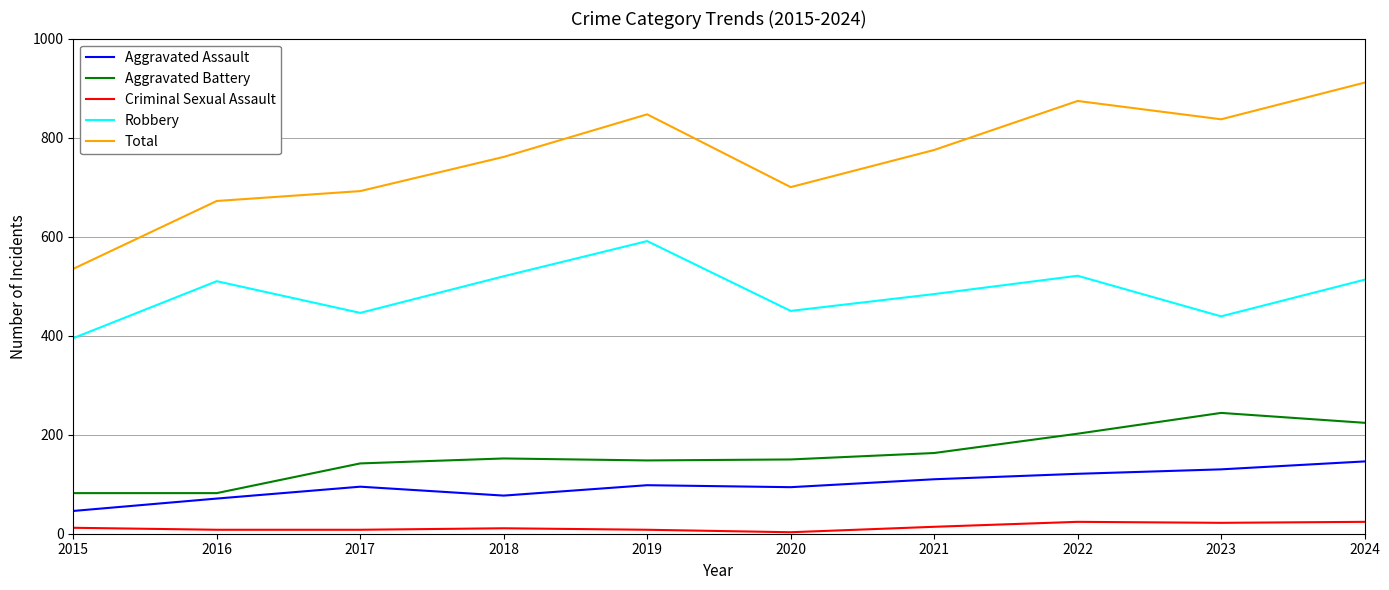

True or false: Aggravated Battery has a value of 142 at 2017.

True